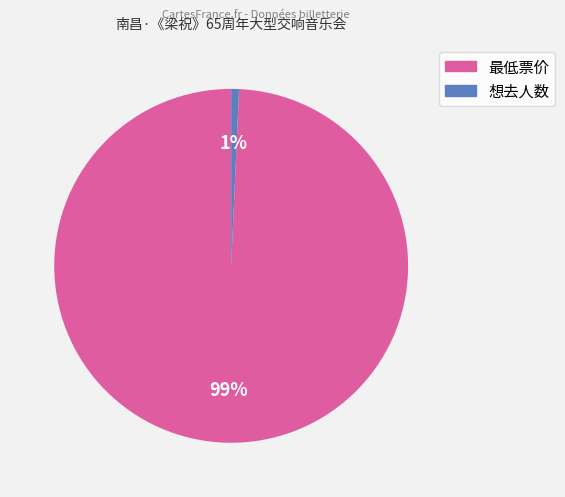

How many slices are in this pie chart?

2